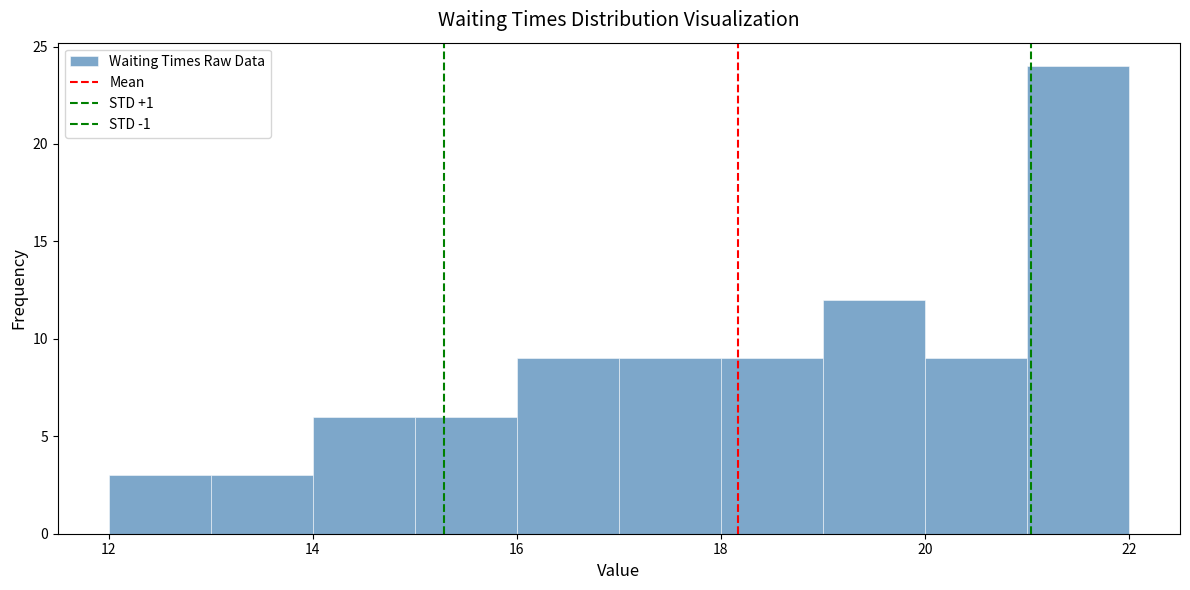

Reading left to right, transcribe this chart: for each bar, give the range it covers on the x-axis and its height. The values are not printed on the chart, so give them approximately, as read against the axis.

12 to 13: 3
13 to 14: 3
14 to 15: 6
15 to 16: 6
16 to 17: 9
17 to 18: 9
18 to 19: 9
19 to 20: 12
20 to 21: 9
21 to 22: 24